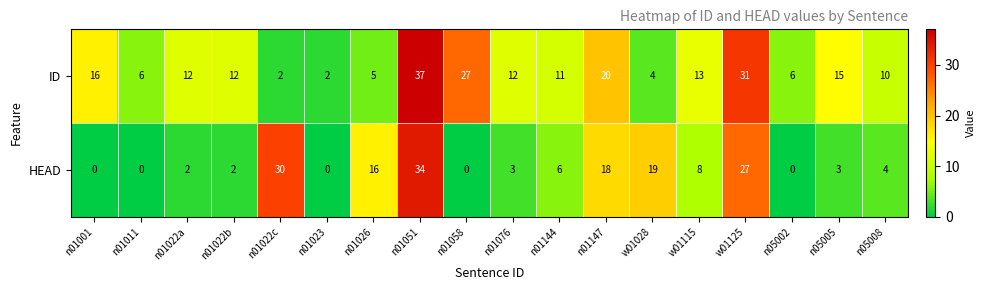

How many data points does each series have?

18